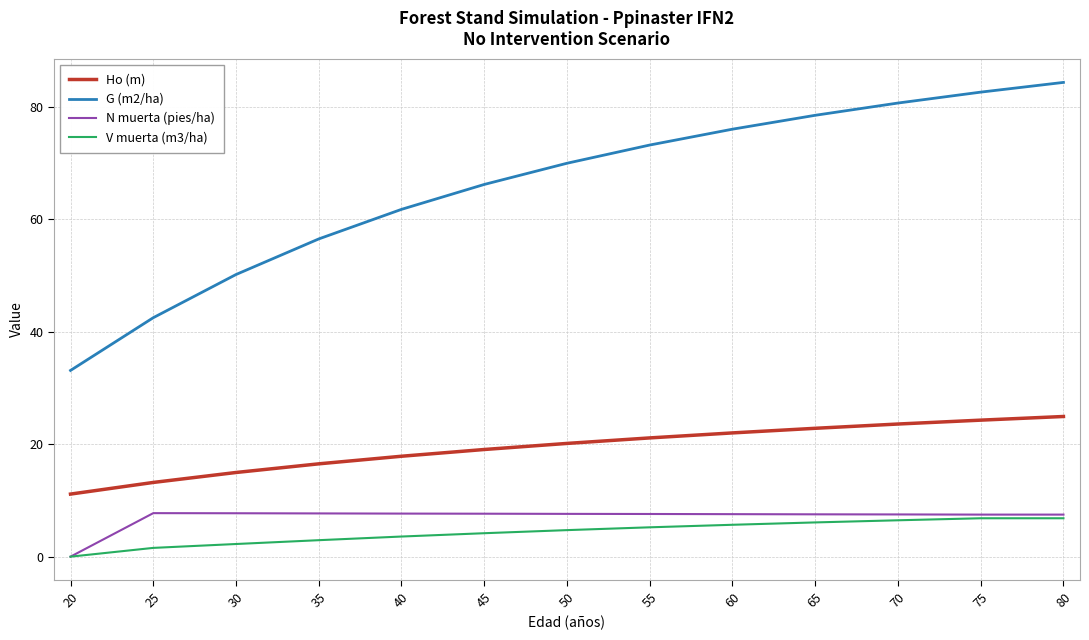

Which series changed the most between 35 and 45?

G (m2/ha)